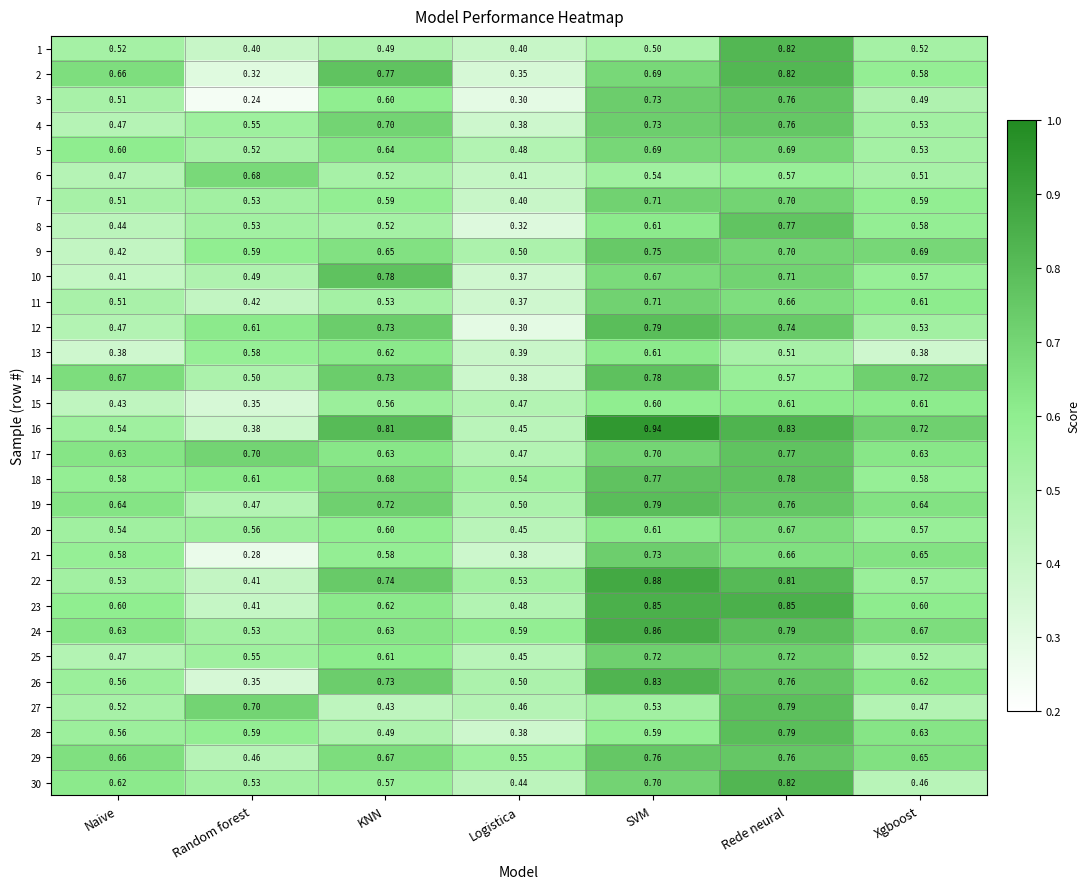

Which category has the highest value across all series?

SVM